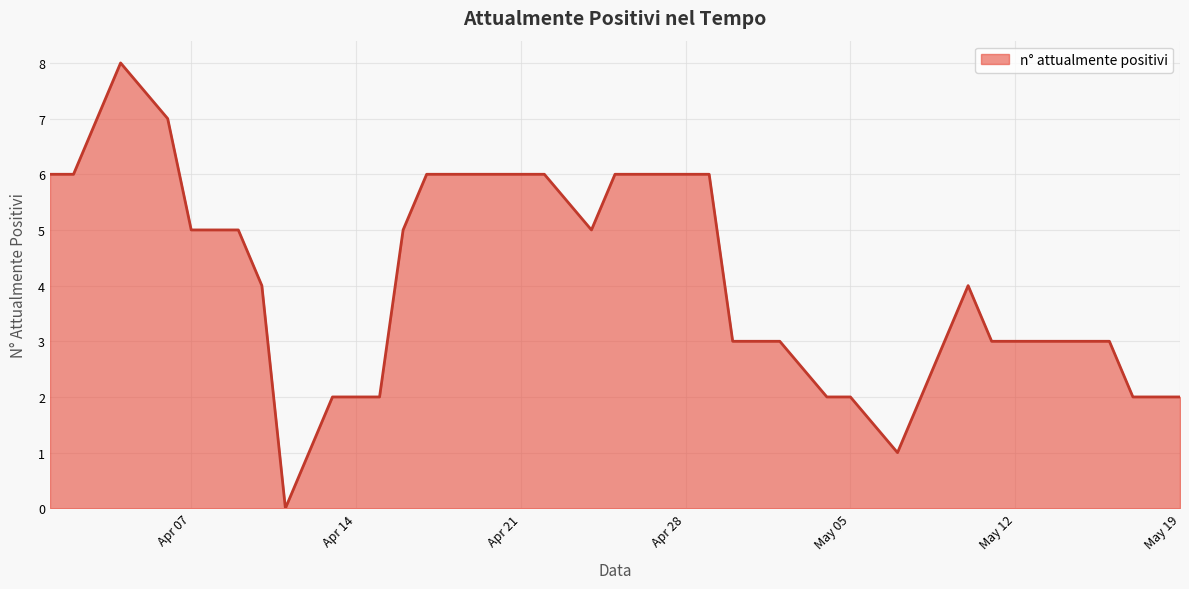

What is the difference between the maximum and minimum values?

8